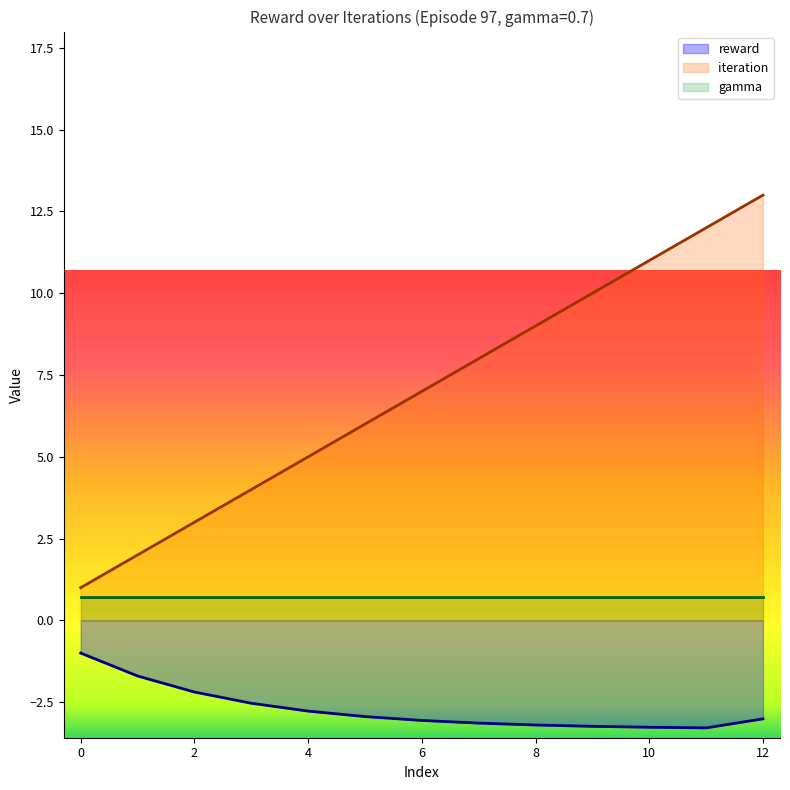

Which has a higher value, 6 or 10?

6